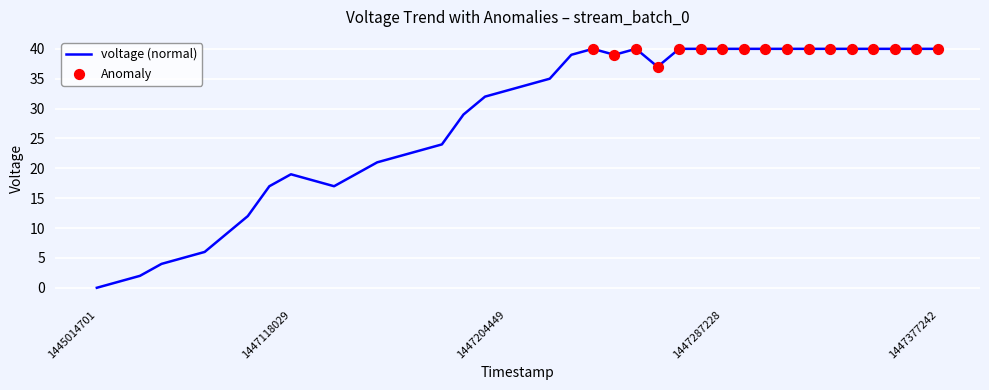

What is the difference between the maximum and minimum values?

40